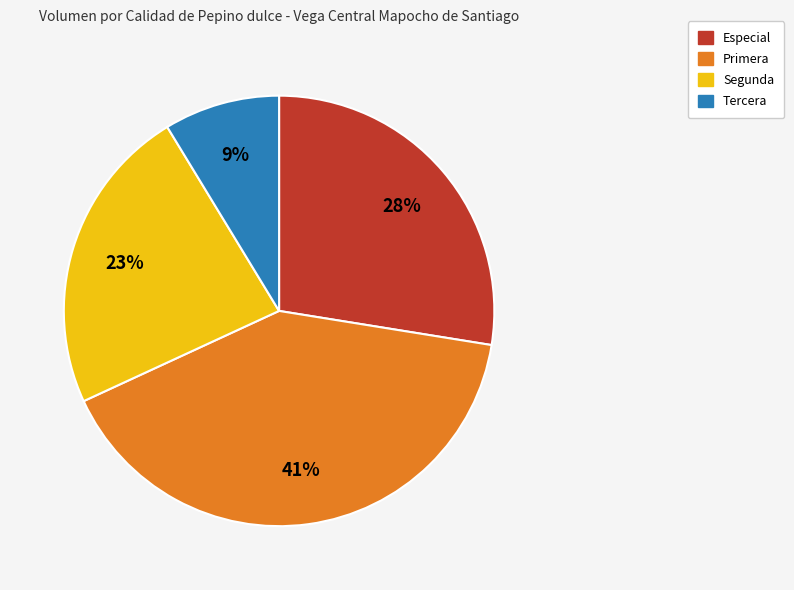

Rank the categories by value from lowest to highest.

Tercera, Segunda, Especial, Primera